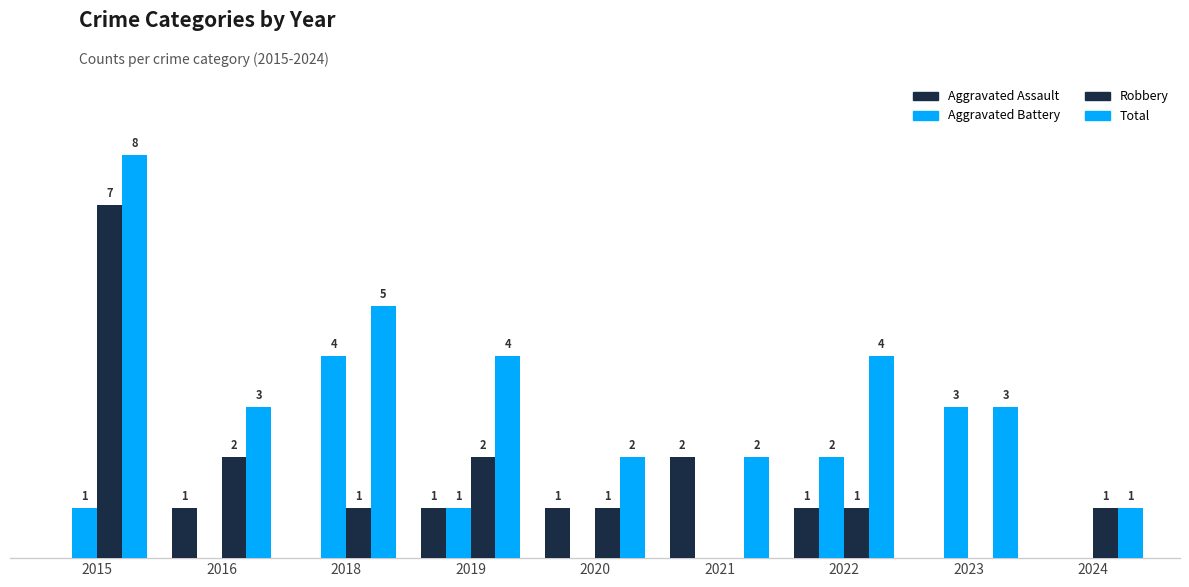

Which series has the largest range (max minus min)?

Robbery